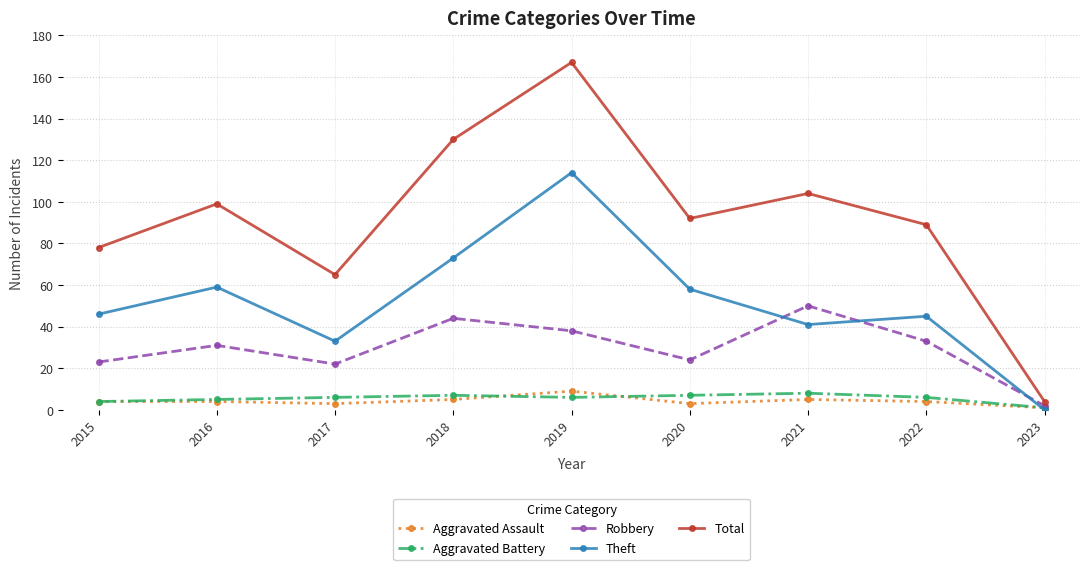

How many lines are shown in the chart?

5